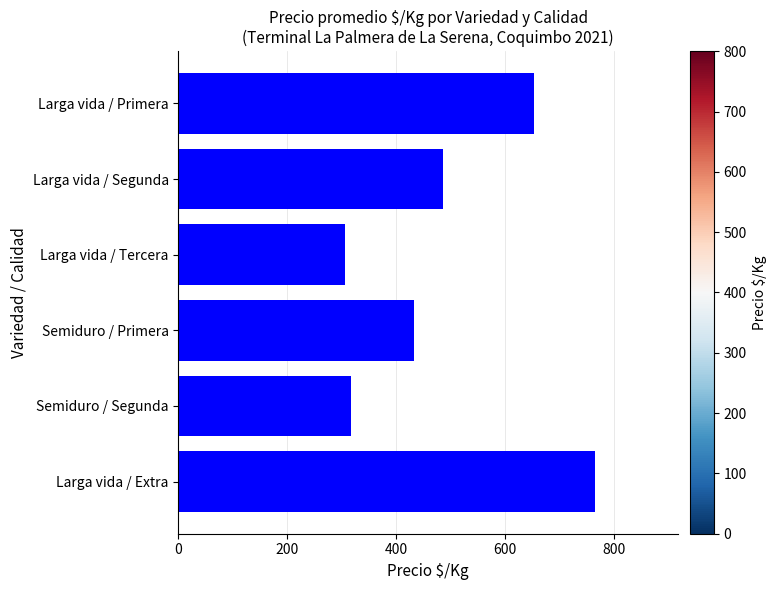

What is the minimum value shown in the chart?

306